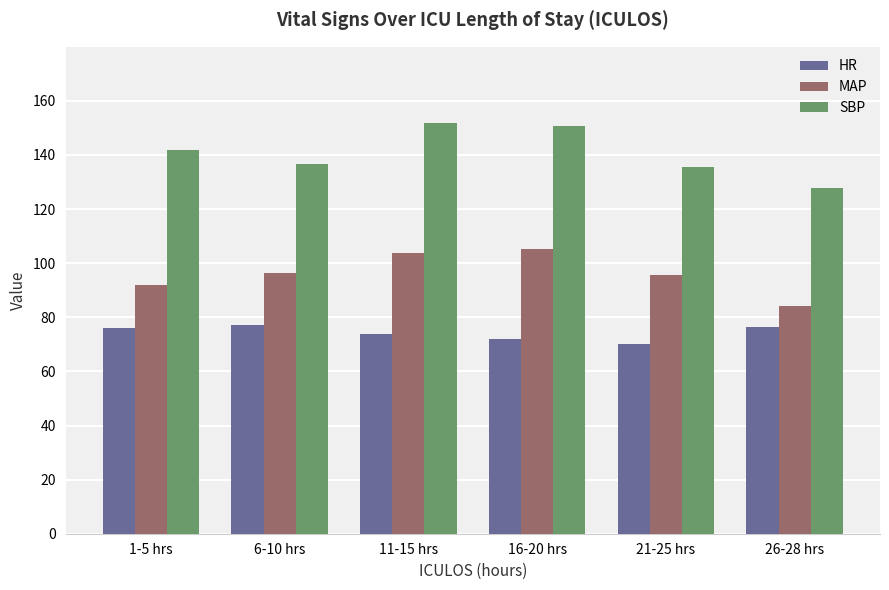

Is it true that HR equals 53.1 at 6-10 hrs?

False